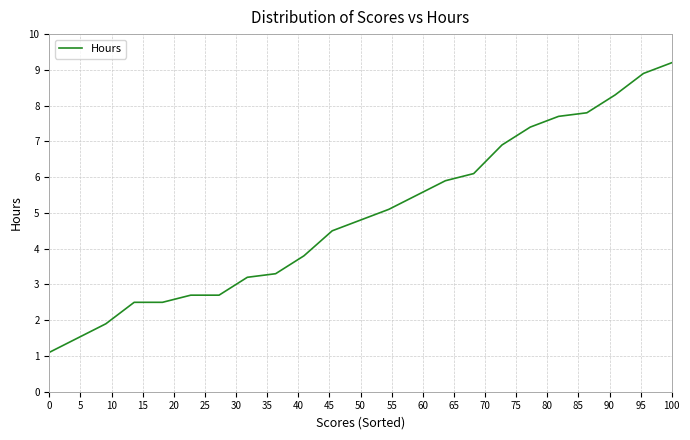

What is the difference between the maximum and minimum values?

8.1